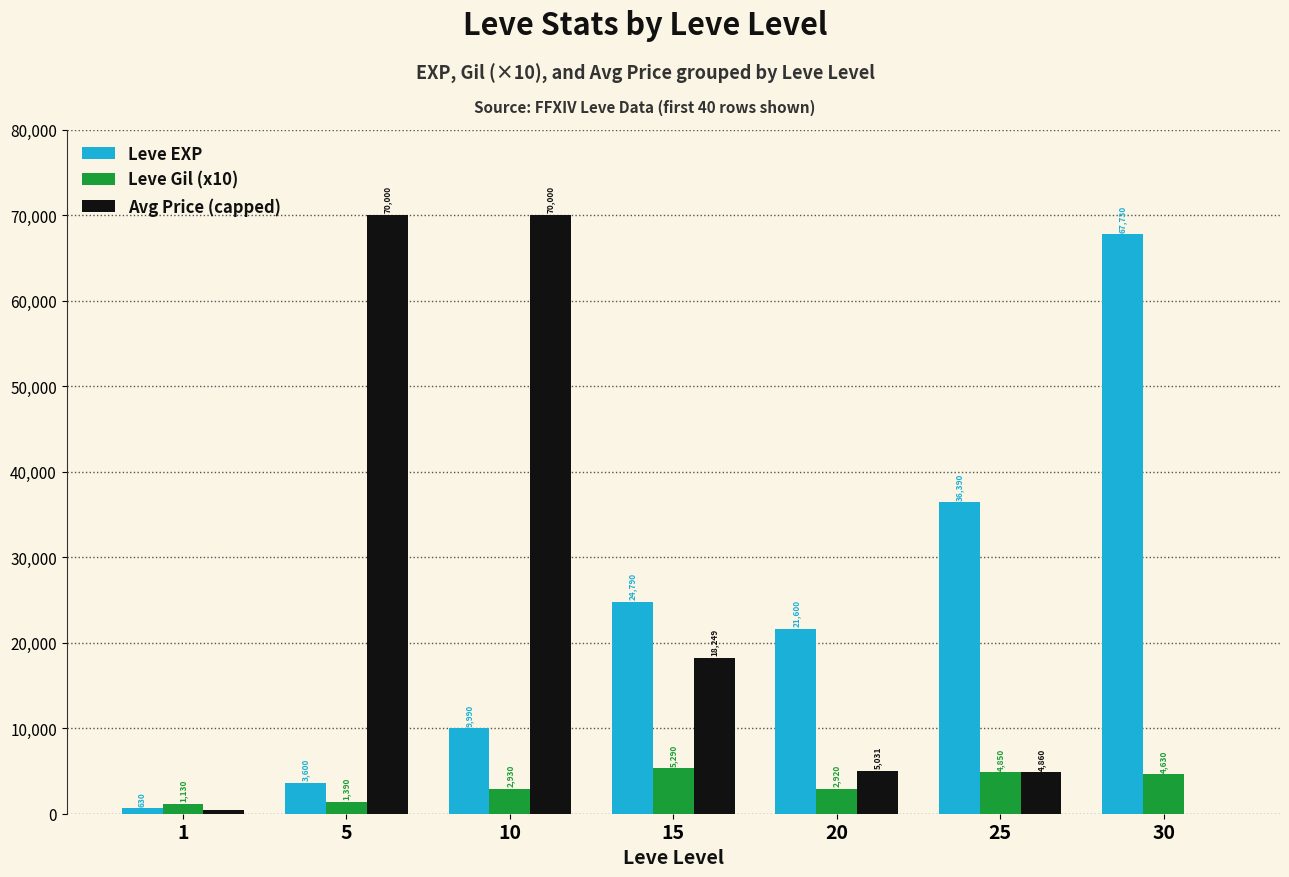

What is the sum of all Leve EXP values?

164730